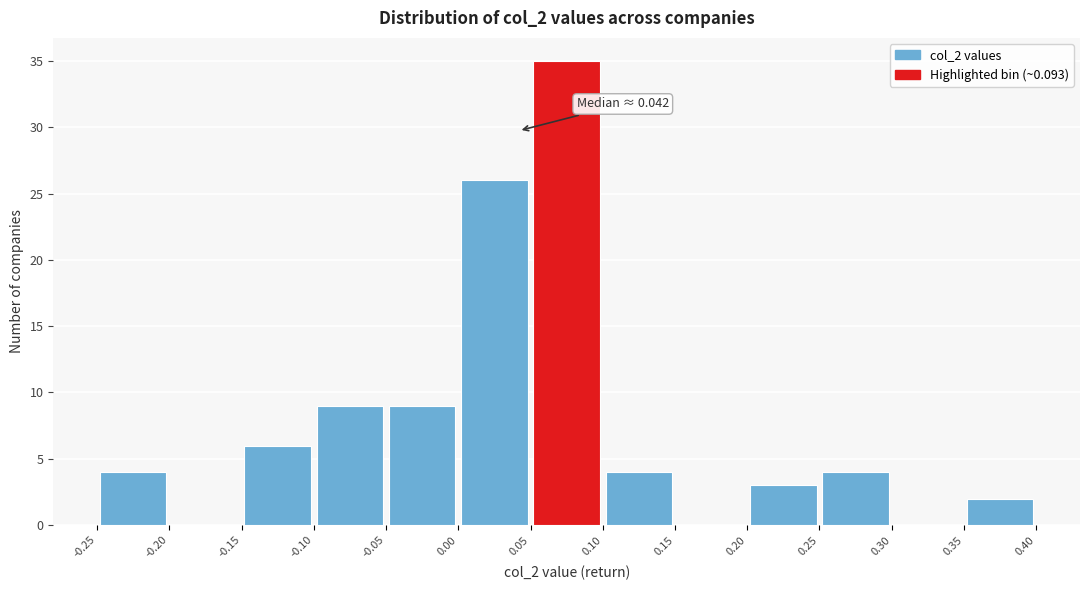

Which range on the x-axis has the tallest bar?

0.05 to 0.10